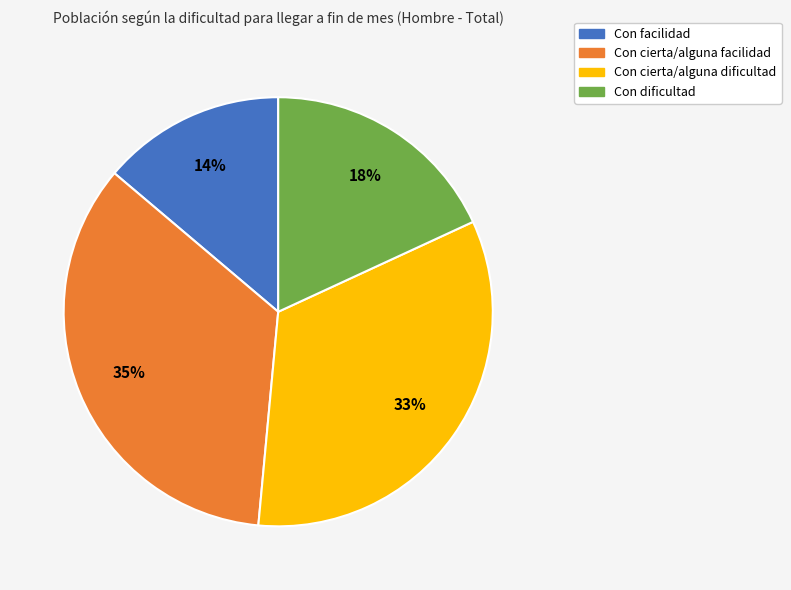

What is the largest slice in the pie chart?

Con cierta/alguna facilidad